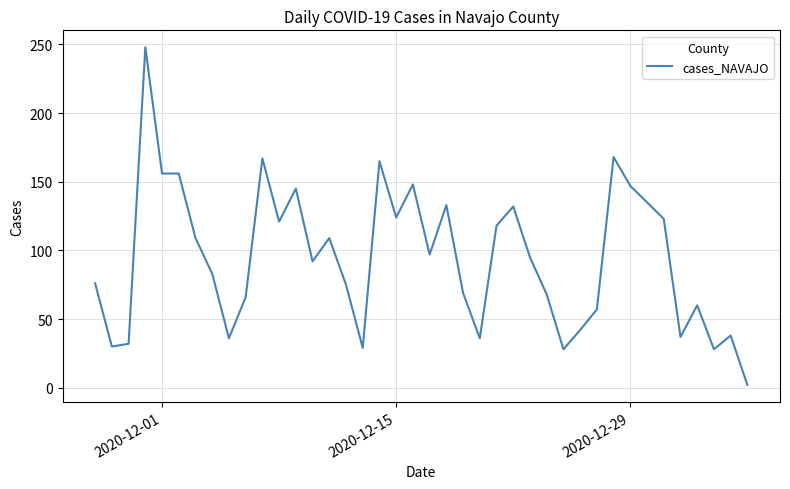

What is the greatest value displayed?

248